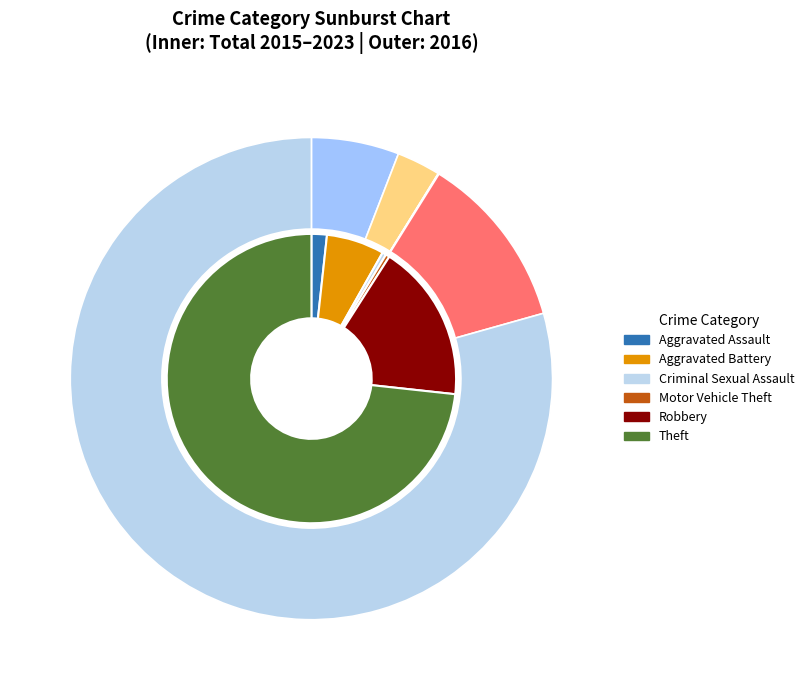

To the nearest percent, what percentage of the pie is Aggravated Battery?

3%